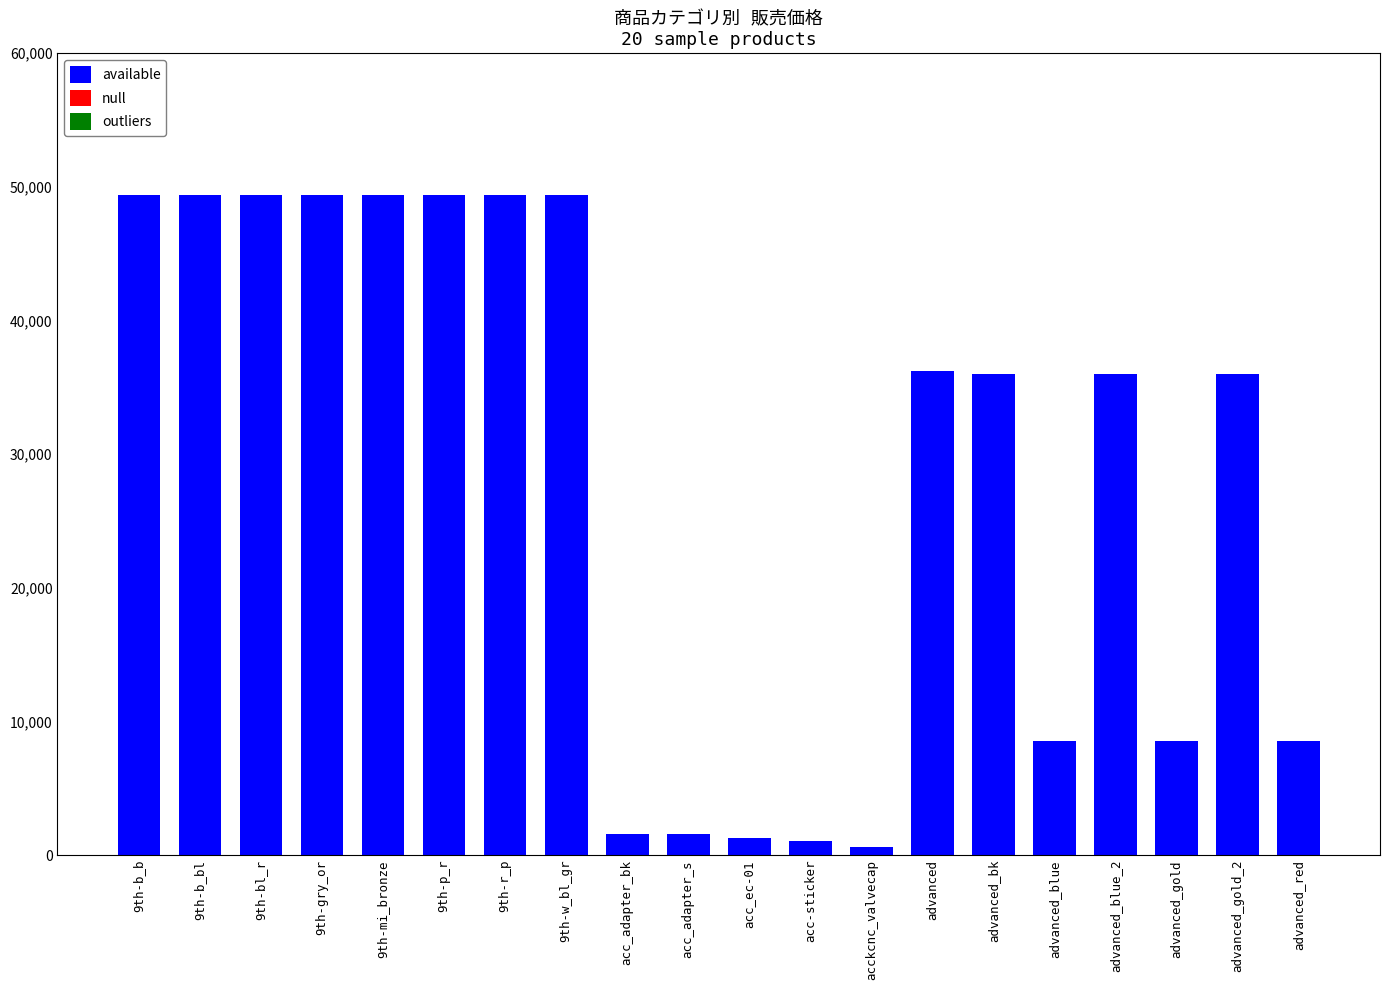

Approximately how many times larger is the value at 9th-w_bl_gr compared to advanced?

1.4